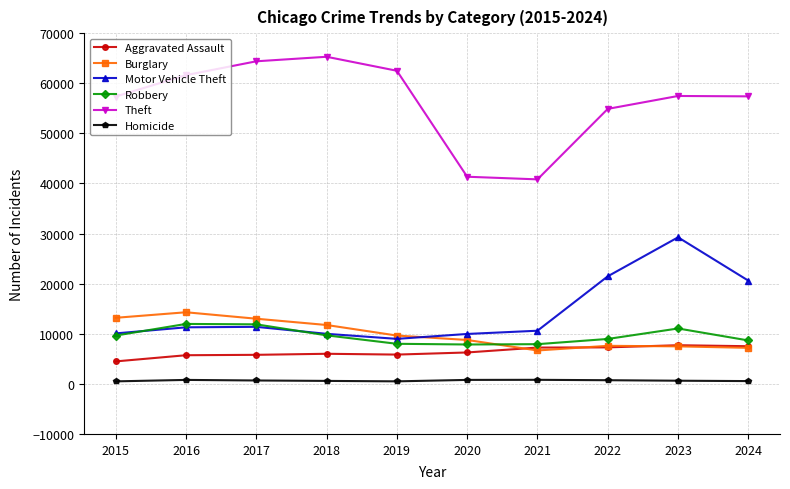

At which label is Theft closest to 53054?

2022